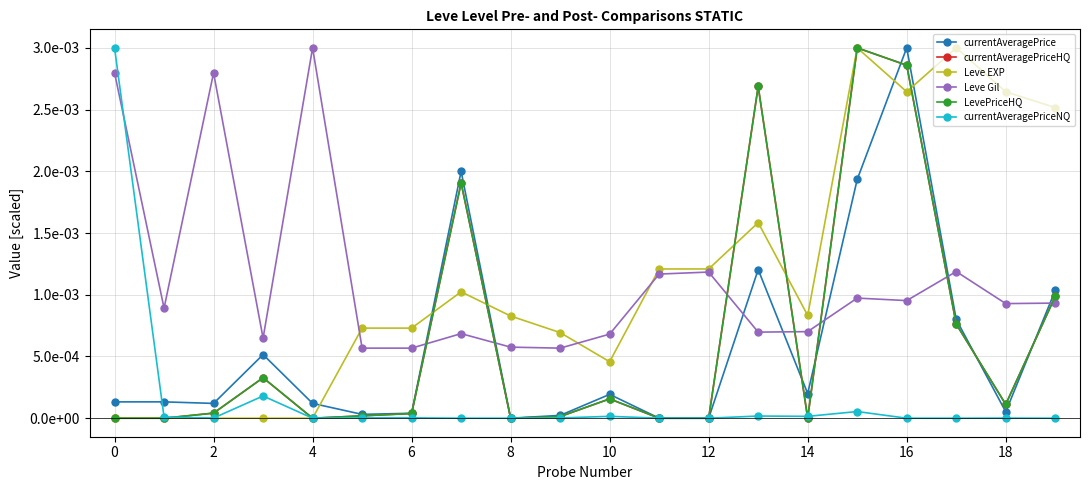

Does the chart have visible grid lines?

Yes